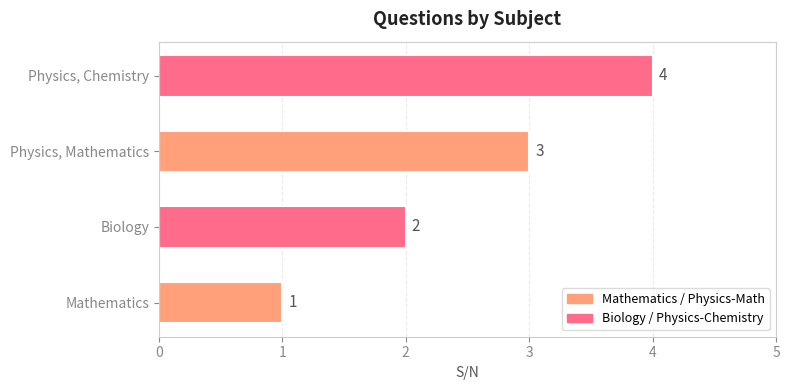

Which has a higher value, Physics, Mathematics or Physics, Chemistry?

Physics, Chemistry